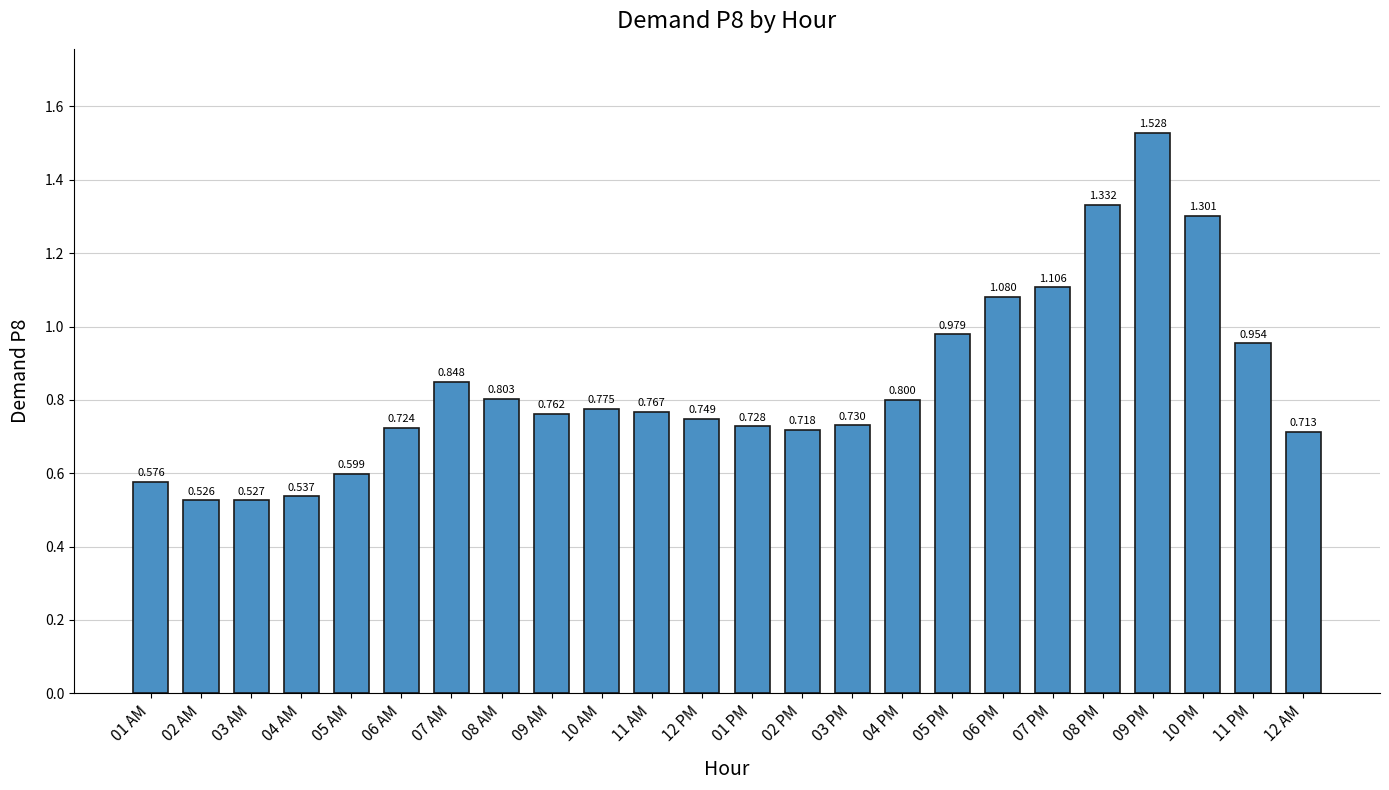

What is the difference between the maximum and second lowest values?

1.0